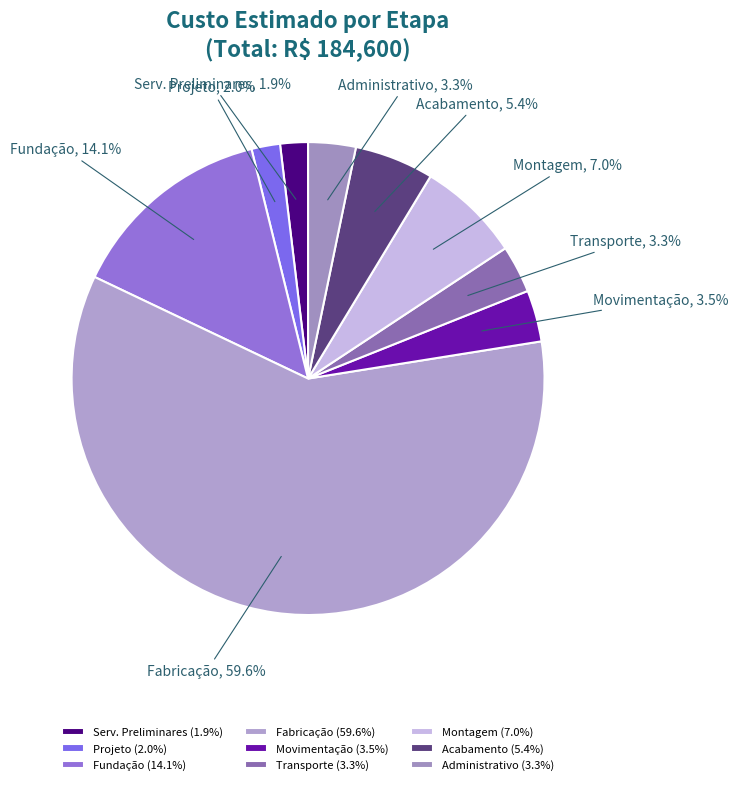

Does any single category account for the majority?

Yes